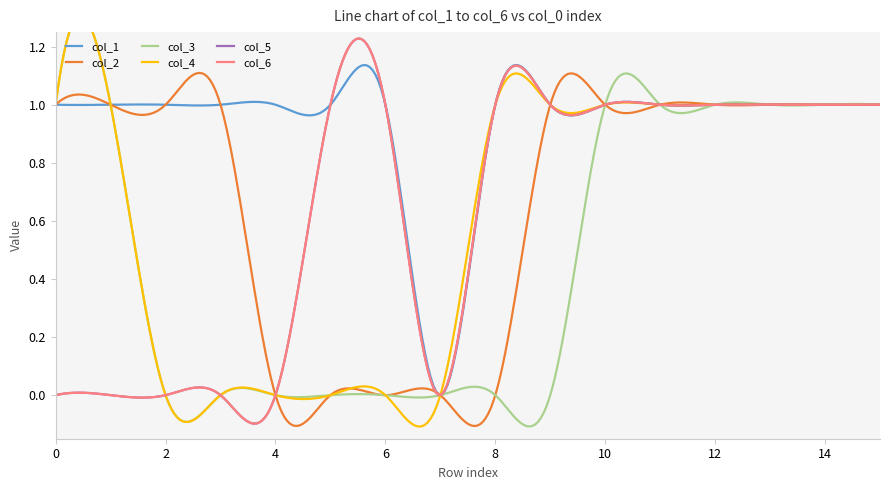

Which category has the lowest value in the col_2 series?

4